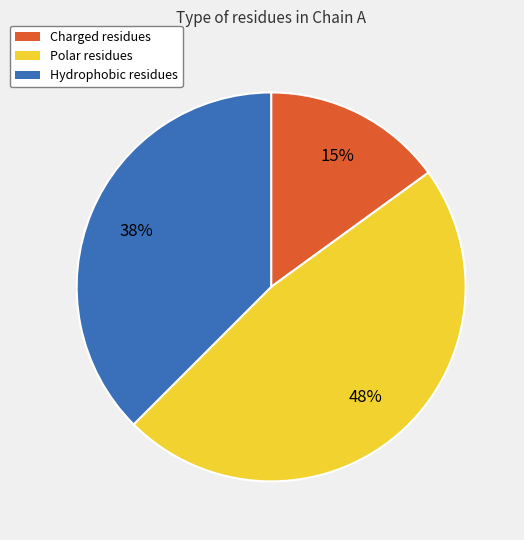

Is there a majority slice in this chart?

No